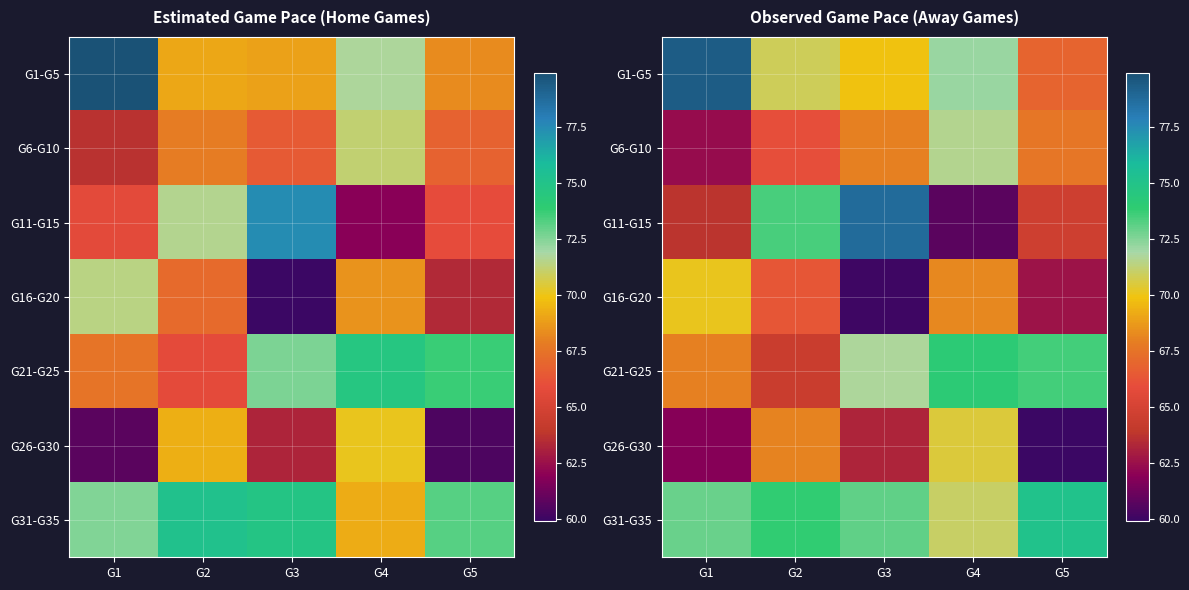

Count the number of categories in the chart.

5